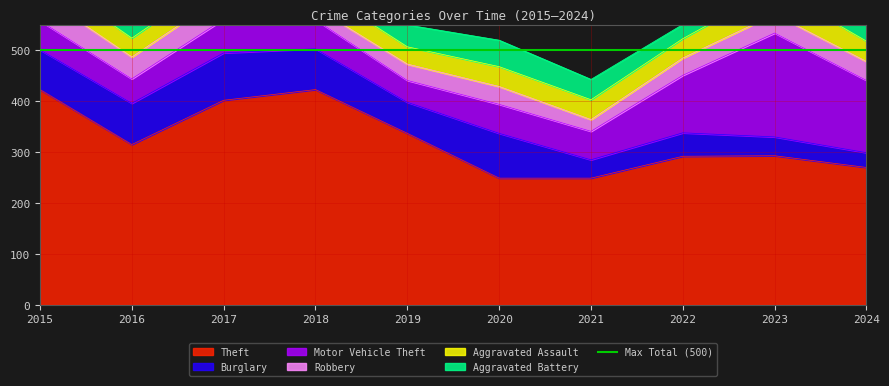

True or false: Burglary and Motor Vehicle Theft cross at least once.

True